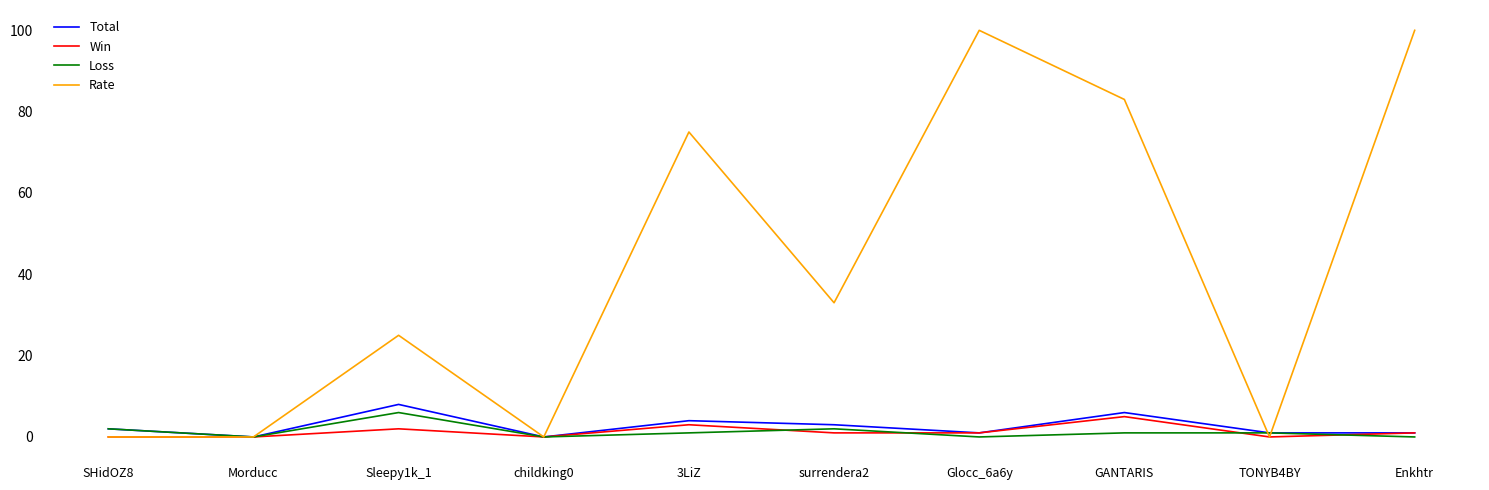

What position from the left is surrendera2?

6